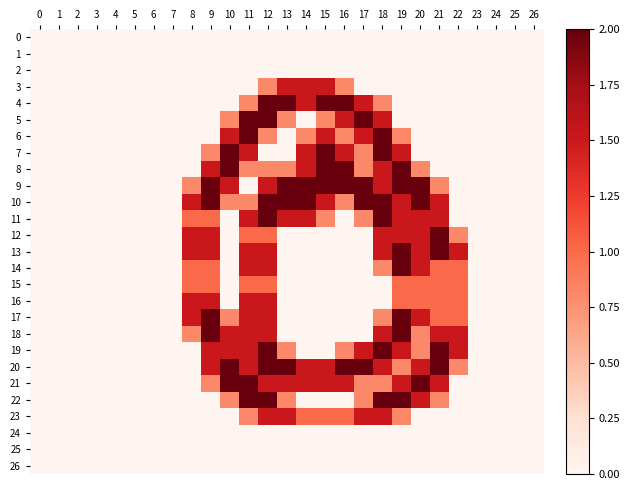

Reading left to right, what are all the values shown in this chart?

0: 0=0.0	1=0.0	2=0.0	3=0.0	4=0.0	5=0.0	6=0.0	7=0.0	8=0.0	9=0.0	10=0.0	11=0.0	12=0.0	13=0.0	14=0.0	15=0.0	16=0.0	17=0.0	18=0.0	19=0.0	20=0.0	21=0.0	22=0.0	23=0.0	24=0.0	25=0.0	26=0.0
1: 0=0.0	1=0.0	2=0.0	3=0.0	4=0.0	5=0.0	6=0.0	7=0.0	8=0.0	9=0.0	10=0.0	11=0.0	12=0.0	13=0.0	14=0.0	15=0.0	16=0.0	17=0.0	18=0.0	19=0.0	20=0.0	21=0.0	22=0.0	23=0.0	24=0.0	25=0.0	26=0.0
2: 0=0.0	1=0.0	2=0.0	3=0.0	4=0.0	5=0.0	6=0.0	7=0.0	8=0.0	9=0.0	10=0.0	11=0.0	12=0.0	13=0.0	14=0.0	15=0.0	16=0.0	17=0.0	18=0.0	19=0.0	20=0.0	21=0.0	22=0.0	23=0.0	24=0.0	25=0.0	26=0.0
3: 0=0.0	1=0.0	2=0.0	3=0.0	4=0.0	5=0.0	6=0.0	7=0.0	8=0.0	9=0.0	10=0.0	11=0.0	12=0.8	13=1.5	14=1.5	15=1.5	16=0.8	17=0.0	18=0.0	19=0.0	20=0.0	21=0.0	22=0.0	23=0.0	24=0.0	25=0.0	26=0.0
4: 0=0.0	1=0.0	2=0.0	3=0.0	4=0.0	5=0.0	6=0.0	7=0.0	8=0.0	9=0.0	10=0.0	11=0.8	12=2.0	13=2.0	14=1.5	15=2.0	16=2.0	17=1.5	18=0.8	19=0.0	20=0.0	21=0.0	22=0.0	23=0.0	24=0.0	25=0.0	26=0.0
5: 0=0.0	1=0.0	2=0.0	3=0.0	4=0.0	5=0.0	6=0.0	7=0.0	8=0.0	9=0.0	10=0.8	11=2.0	12=2.0	13=0.8	14=0.0	15=0.8	16=1.5	17=2.0	18=1.5	19=0.0	20=0.0	21=0.0	22=0.0	23=0.0	24=0.0	25=0.0	26=0.0
6: 0=0.0	1=0.0	2=0.0	3=0.0	4=0.0	5=0.0	6=0.0	7=0.0	8=0.0	9=0.0	10=1.5	11=2.0	12=0.8	13=0.0	14=0.8	15=1.5	16=0.8	17=1.5	18=2.0	19=0.8	20=0.0	21=0.0	22=0.0	23=0.0	24=0.0	25=0.0	26=0.0
7: 0=0.0	1=0.0	2=0.0	3=0.0	4=0.0	5=0.0	6=0.0	7=0.0	8=0.0	9=0.8	10=2.0	11=1.5	12=0.0	13=0.0	14=1.5	15=2.0	16=1.5	17=0.8	18=2.0	19=1.5	20=0.0	21=0.0	22=0.0	23=0.0	24=0.0	25=0.0	26=0.0
8: 0=0.0	1=0.0	2=0.0	3=0.0	4=0.0	5=0.0	6=0.0	7=0.0	8=0.0	9=1.5	10=2.0	11=0.8	12=0.8	13=0.8	14=1.5	15=2.0	16=2.0	17=0.8	18=1.5	19=2.0	20=0.8	21=0.0	22=0.0	23=0.0	24=0.0	25=0.0	26=0.0
9: 0=0.0	1=0.0	2=0.0	3=0.0	4=0.0	5=0.0	6=0.0	7=0.0	8=0.8	9=2.0	10=1.5	11=0.0	12=1.5	13=2.0	14=2.0	15=2.0	16=2.0	17=2.0	18=1.5	19=2.0	20=2.0	21=0.8	22=0.0	23=0.0	24=0.0	25=0.0	26=0.0
10: 0=0.0	1=0.0	2=0.0	3=0.0	4=0.0	5=0.0	6=0.0	7=0.0	8=1.5	9=2.0	10=0.8	11=0.8	12=2.0	13=2.0	14=2.0	15=1.5	16=0.8	17=2.0	18=2.0	19=1.5	20=2.0	21=1.5	22=0.0	23=0.0	24=0.0	25=0.0	26=0.0
11: 0=0.0	1=0.0	2=0.0	3=0.0	4=0.0	5=0.0	6=0.0	7=0.0	8=1.0	9=1.0	10=0.0	11=1.5	12=2.0	13=1.5	14=1.5	15=0.8	16=0.0	17=0.8	18=2.0	19=1.5	20=1.5	21=1.5	22=0.0	23=0.0	24=0.0	25=0.0	26=0.0
12: 0=0.0	1=0.0	2=0.0	3=0.0	4=0.0	5=0.0	6=0.0	7=0.0	8=1.5	9=1.5	10=0.0	11=1.0	12=1.0	13=0.0	14=0.0	15=0.0	16=0.0	17=0.0	18=1.5	19=1.5	20=1.5	21=2.0	22=0.8	23=0.0	24=0.0	25=0.0	26=0.0
13: 0=0.0	1=0.0	2=0.0	3=0.0	4=0.0	5=0.0	6=0.0	7=0.0	8=1.5	9=1.5	10=0.0	11=1.5	12=1.5	13=0.0	14=0.0	15=0.0	16=0.0	17=0.0	18=1.5	19=2.0	20=1.5	21=2.0	22=1.5	23=0.0	24=0.0	25=0.0	26=0.0
14: 0=0.0	1=0.0	2=0.0	3=0.0	4=0.0	5=0.0	6=0.0	7=0.0	8=1.0	9=1.0	10=0.0	11=1.5	12=1.5	13=0.0	14=0.0	15=0.0	16=0.0	17=0.0	18=0.8	19=2.0	20=1.5	21=1.0	22=1.0	23=0.0	24=0.0	25=0.0	26=0.0
15: 0=0.0	1=0.0	2=0.0	3=0.0	4=0.0	5=0.0	6=0.0	7=0.0	8=1.0	9=1.0	10=0.0	11=1.0	12=1.0	13=0.0	14=0.0	15=0.0	16=0.0	17=0.0	18=0.0	19=1.0	20=1.0	21=1.0	22=1.0	23=0.0	24=0.0	25=0.0	26=0.0
16: 0=0.0	1=0.0	2=0.0	3=0.0	4=0.0	5=0.0	6=0.0	7=0.0	8=1.5	9=1.5	10=0.0	11=1.5	12=1.5	13=0.0	14=0.0	15=0.0	16=0.0	17=0.0	18=0.0	19=1.0	20=1.0	21=1.0	22=1.0	23=0.0	24=0.0	25=0.0	26=0.0
17: 0=0.0	1=0.0	2=0.0	3=0.0	4=0.0	5=0.0	6=0.0	7=0.0	8=1.5	9=2.0	10=0.8	11=1.5	12=1.5	13=0.0	14=0.0	15=0.0	16=0.0	17=0.0	18=0.8	19=2.0	20=1.5	21=1.0	22=1.0	23=0.0	24=0.0	25=0.0	26=0.0
18: 0=0.0	1=0.0	2=0.0	3=0.0	4=0.0	5=0.0	6=0.0	7=0.0	8=0.8	9=2.0	10=1.5	11=1.5	12=1.5	13=0.0	14=0.0	15=0.0	16=0.0	17=0.0	18=1.5	19=2.0	20=0.8	21=1.5	22=1.5	23=0.0	24=0.0	25=0.0	26=0.0
19: 0=0.0	1=0.0	2=0.0	3=0.0	4=0.0	5=0.0	6=0.0	7=0.0	8=0.0	9=1.5	10=1.5	11=1.5	12=2.0	13=0.8	14=0.0	15=0.0	16=0.8	17=1.5	18=2.0	19=1.5	20=0.8	21=2.0	22=1.5	23=0.0	24=0.0	25=0.0	26=0.0
20: 0=0.0	1=0.0	2=0.0	3=0.0	4=0.0	5=0.0	6=0.0	7=0.0	8=0.0	9=1.5	10=2.0	11=1.5	12=2.0	13=2.0	14=1.5	15=1.5	16=2.0	17=2.0	18=1.5	19=0.8	20=1.5	21=2.0	22=0.8	23=0.0	24=0.0	25=0.0	26=0.0
21: 0=0.0	1=0.0	2=0.0	3=0.0	4=0.0	5=0.0	6=0.0	7=0.0	8=0.0	9=0.8	10=2.0	11=2.0	12=1.5	13=1.5	14=1.5	15=1.5	16=1.5	17=0.8	18=0.8	19=1.5	20=2.0	21=1.5	22=0.0	23=0.0	24=0.0	25=0.0	26=0.0
22: 0=0.0	1=0.0	2=0.0	3=0.0	4=0.0	5=0.0	6=0.0	7=0.0	8=0.0	9=0.0	10=0.8	11=2.0	12=2.0	13=0.8	14=0.0	15=0.0	16=0.0	17=0.8	18=2.0	19=2.0	20=1.5	21=0.8	22=0.0	23=0.0	24=0.0	25=0.0	26=0.0
23: 0=0.0	1=0.0	2=0.0	3=0.0	4=0.0	5=0.0	6=0.0	7=0.0	8=0.0	9=0.0	10=0.0	11=0.8	12=1.5	13=1.5	14=1.0	15=1.0	16=1.0	17=1.5	18=1.5	19=0.8	20=0.0	21=0.0	22=0.0	23=0.0	24=0.0	25=0.0	26=0.0
24: 0=0.0	1=0.0	2=0.0	3=0.0	4=0.0	5=0.0	6=0.0	7=0.0	8=0.0	9=0.0	10=0.0	11=0.0	12=0.0	13=0.0	14=0.0	15=0.0	16=0.0	17=0.0	18=0.0	19=0.0	20=0.0	21=0.0	22=0.0	23=0.0	24=0.0	25=0.0	26=0.0
25: 0=0.0	1=0.0	2=0.0	3=0.0	4=0.0	5=0.0	6=0.0	7=0.0	8=0.0	9=0.0	10=0.0	11=0.0	12=0.0	13=0.0	14=0.0	15=0.0	16=0.0	17=0.0	18=0.0	19=0.0	20=0.0	21=0.0	22=0.0	23=0.0	24=0.0	25=0.0	26=0.0
26: 0=0.0	1=0.0	2=0.0	3=0.0	4=0.0	5=0.0	6=0.0	7=0.0	8=0.0	9=0.0	10=0.0	11=0.0	12=0.0	13=0.0	14=0.0	15=0.0	16=0.0	17=0.0	18=0.0	19=0.0	20=0.0	21=0.0	22=0.0	23=0.0	24=0.0	25=0.0	26=0.0